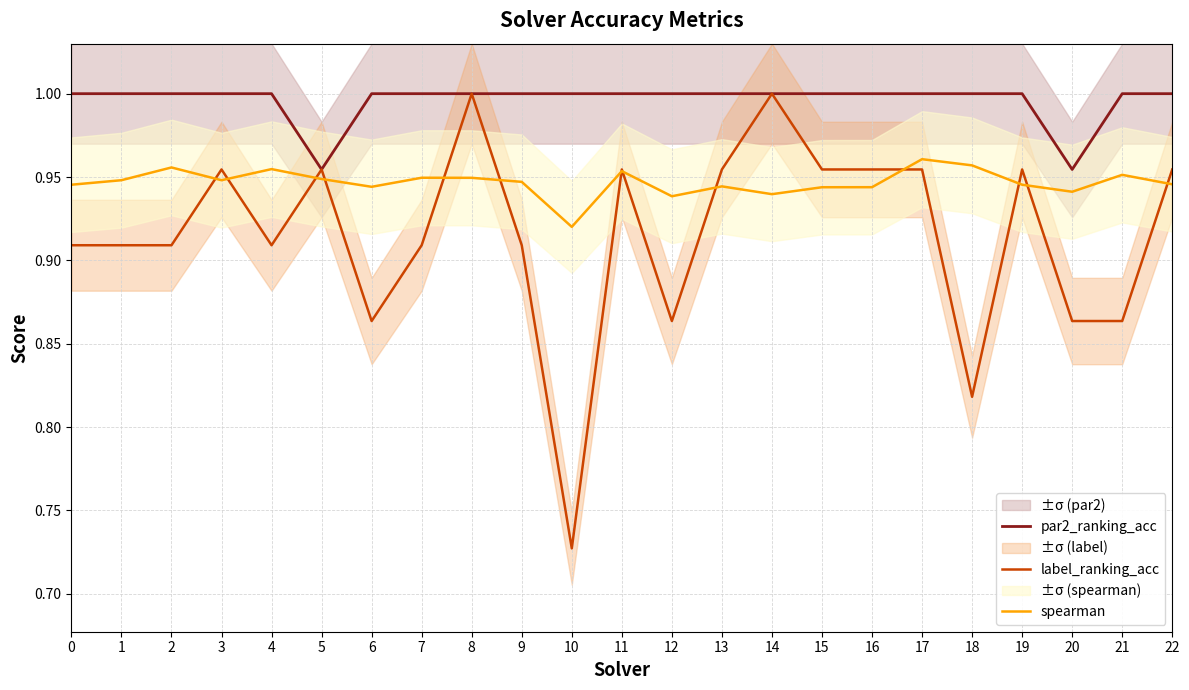

What is the value of the par2_ranking_acc point at the 12th from the left?

1.0